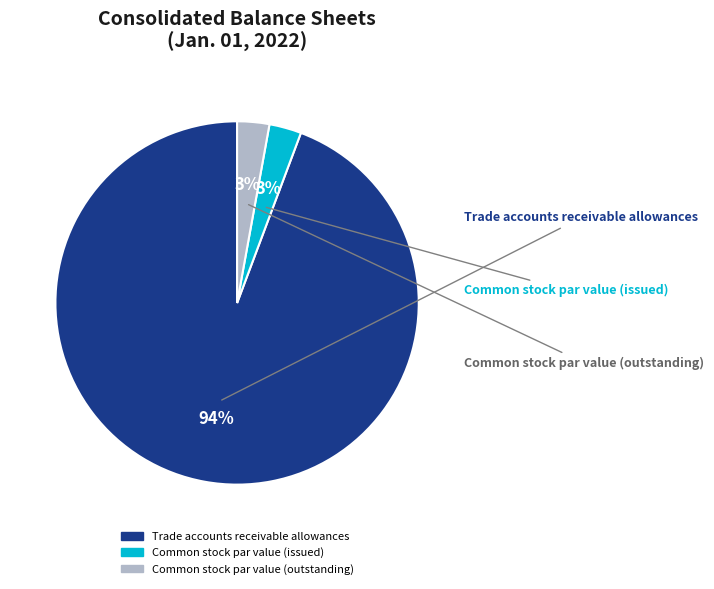

Which category accounts for the majority?

Trade accounts receivable allowances